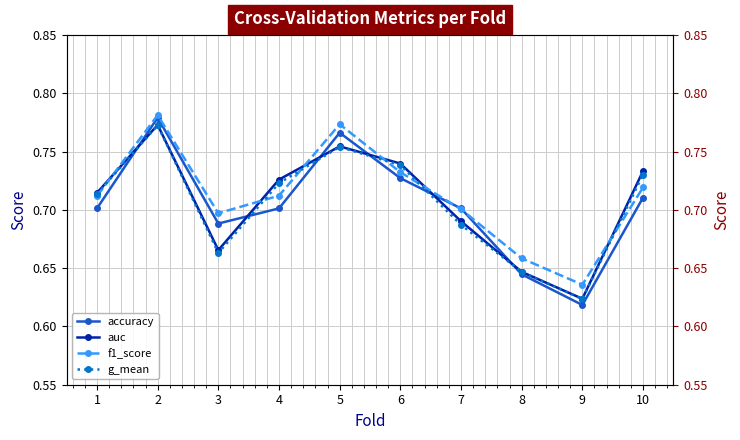

Which category has the highest value in the accuracy series?

2